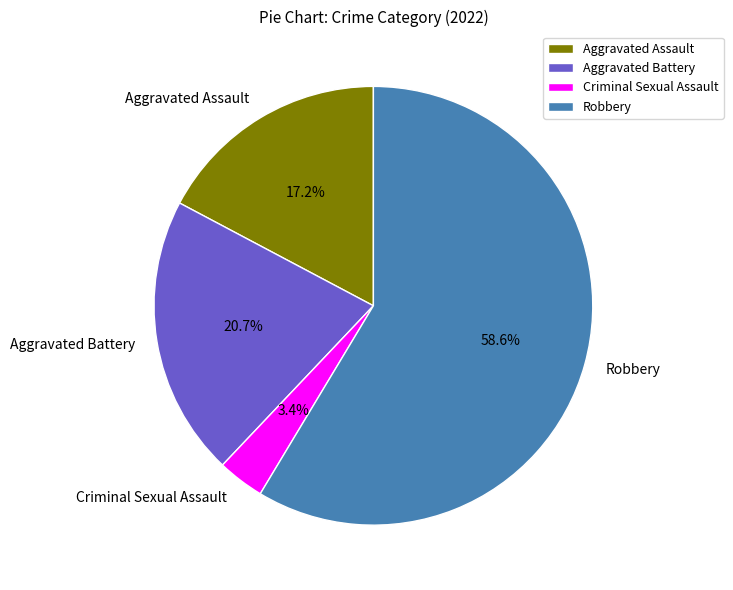

What is the total percentage of Criminal Sexual Assault and Aggravated Battery?

24.1%